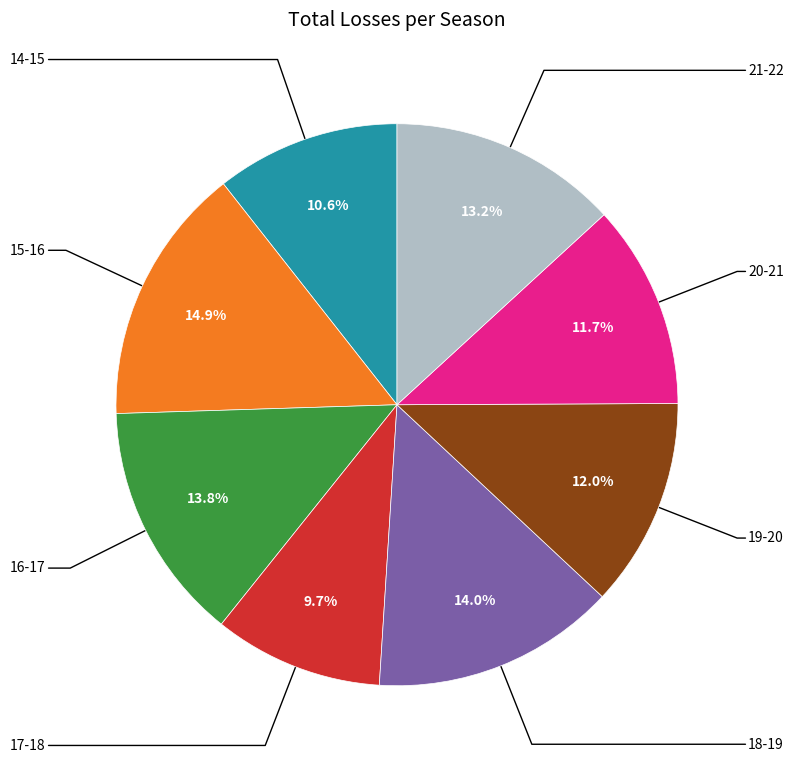

Is there a majority slice in this chart?

No